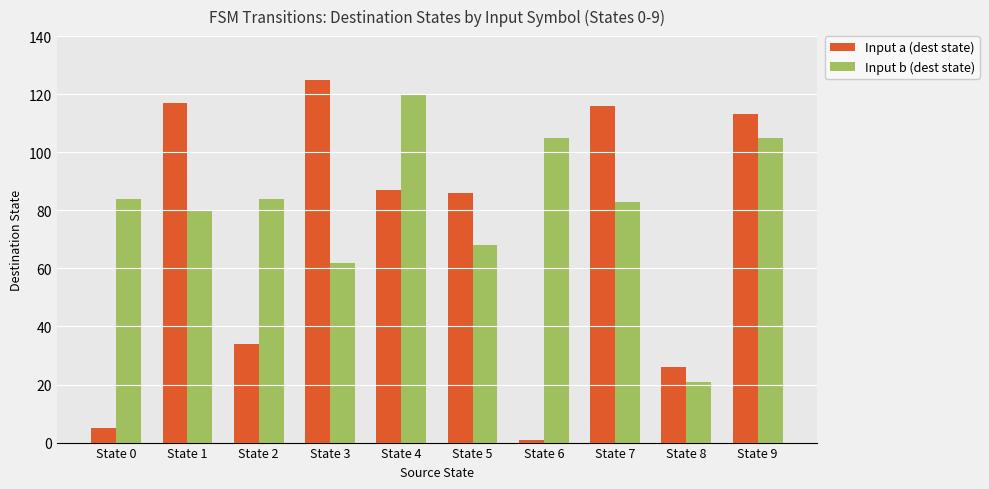

What is the approximate value of Input b (dest state) at State 8, to the nearest 10?

20